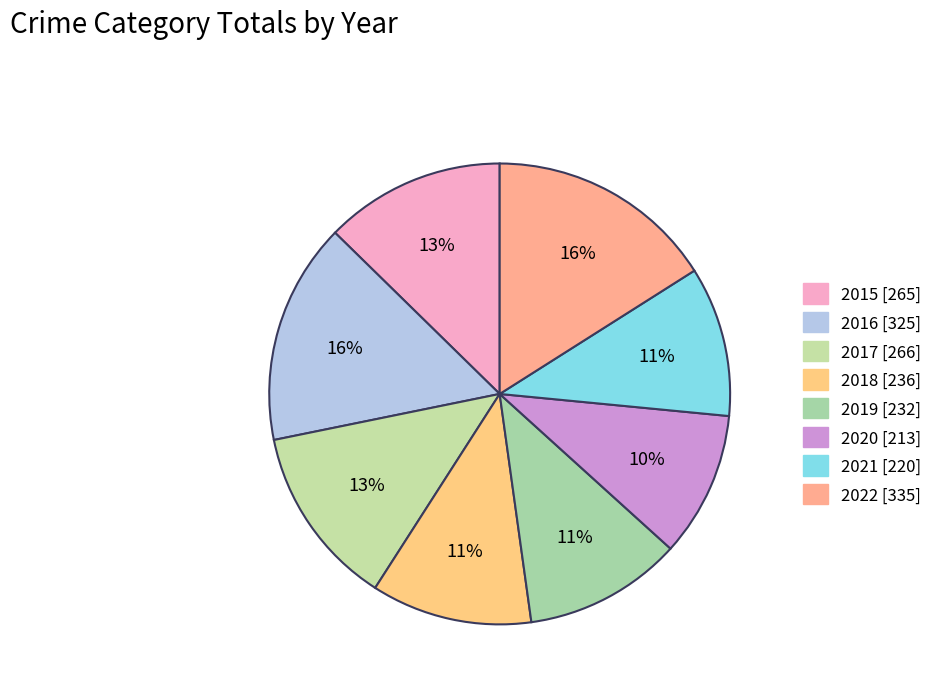

Approximately how many times larger is the value at 2016 compared to 2015?

1.2